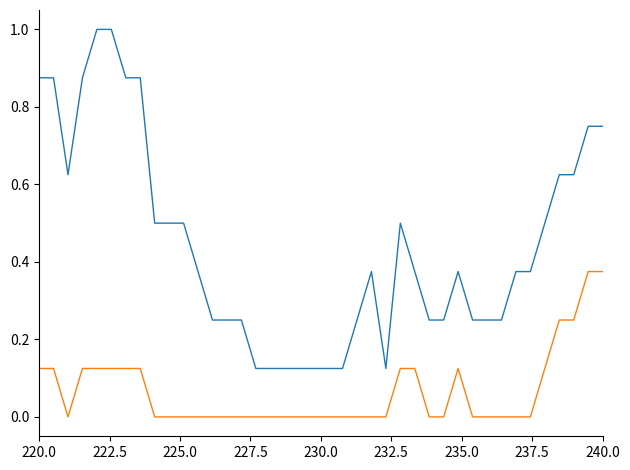

What is the greatest value displayed?

1.0